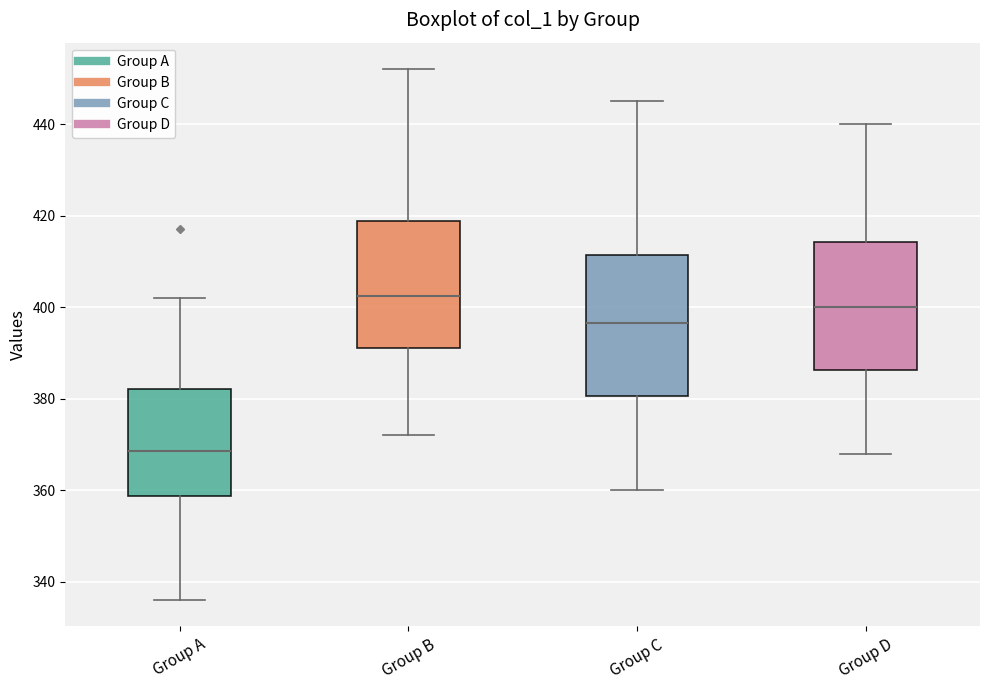

Reading left to right, read every box against the y-axis: the position of its median line, the range the box covers, and the ends of its whiskers. The values are not printed on the chart, so give them approximately, as read against the axis.

Group A: median 368, box 358 to 382, whiskers 336 to 402
Group B: median 402, box 392 to 418, whiskers 372 to 452
Group C: median 396, box 380 to 412, whiskers 360 to 446
Group D: median 400, box 386 to 414, whiskers 368 to 440